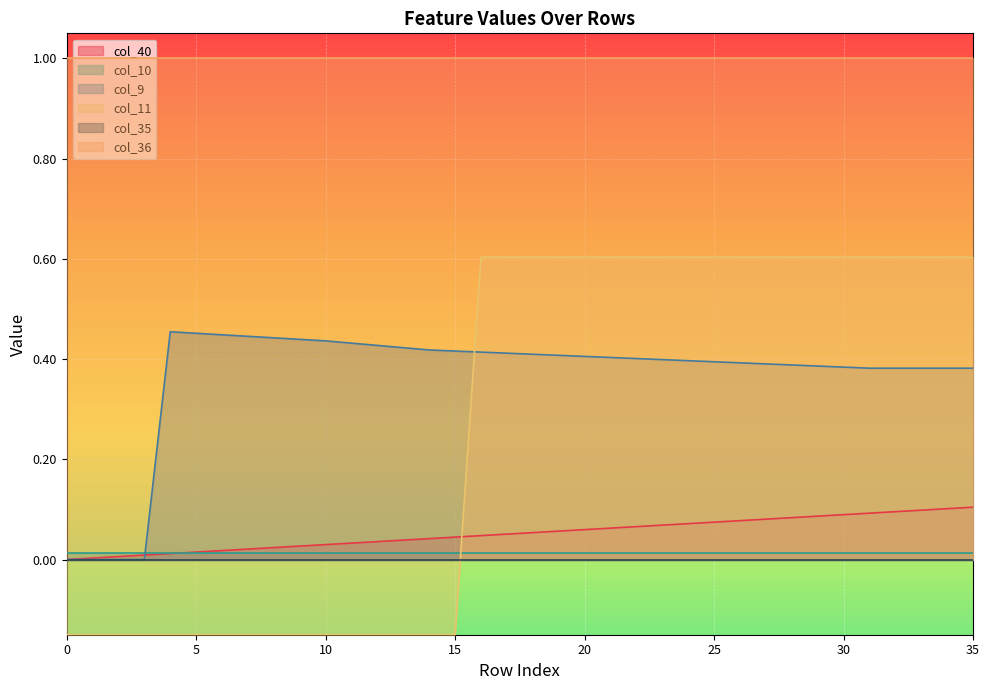

The value of col_40 at 27 is 0.1. True or false?

False